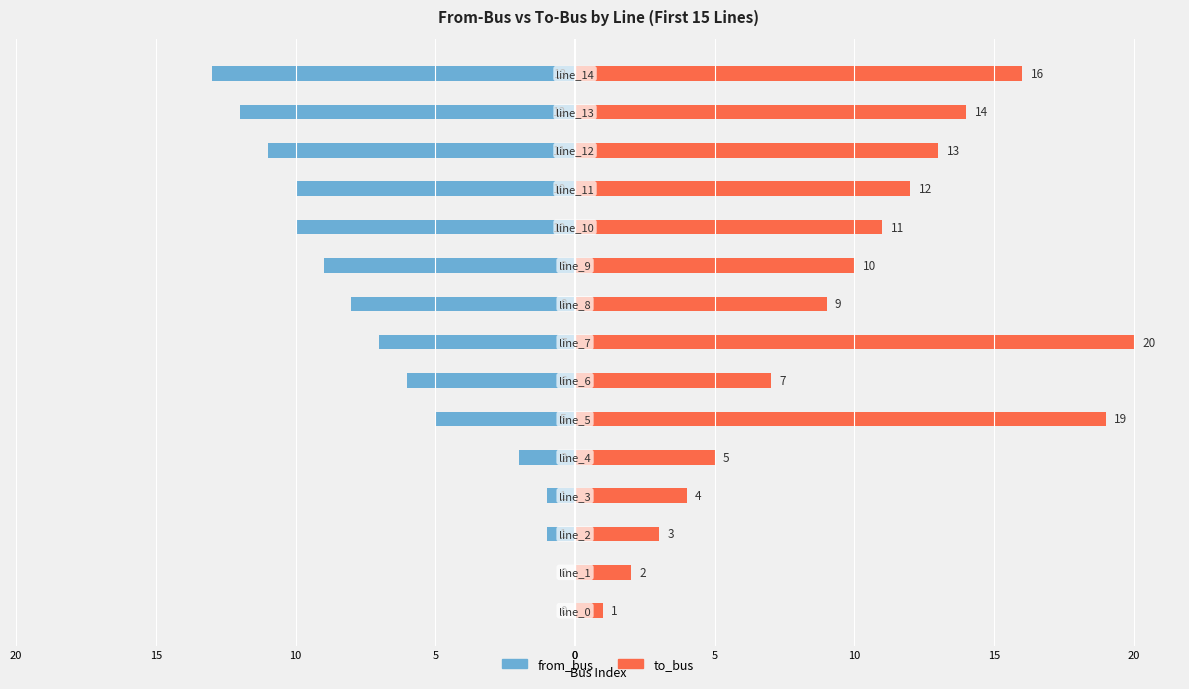

What is the label of the 12th bar from the left?

11